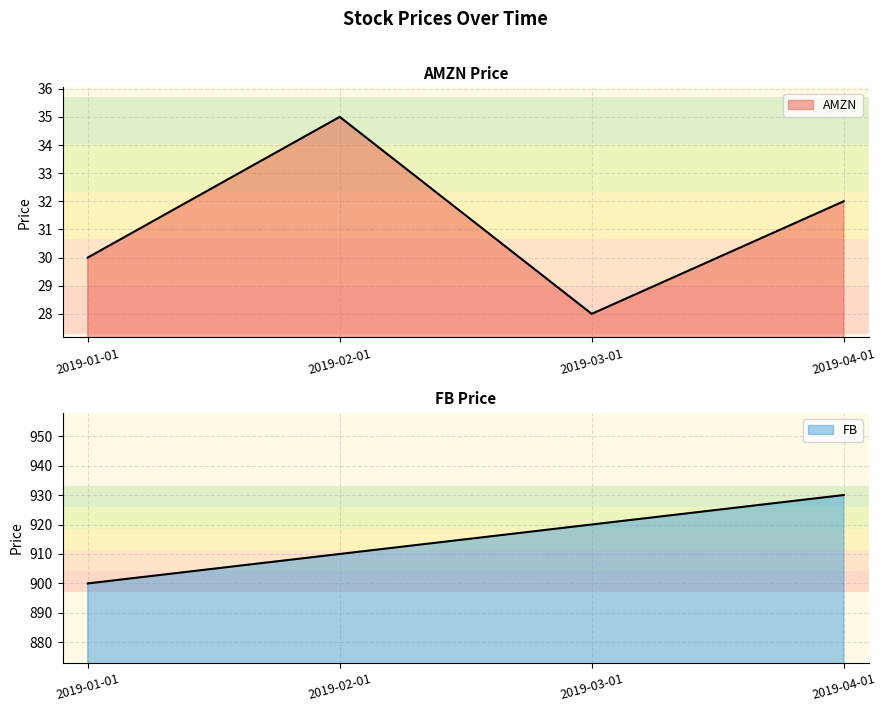

What is the maximum value for FB?

930